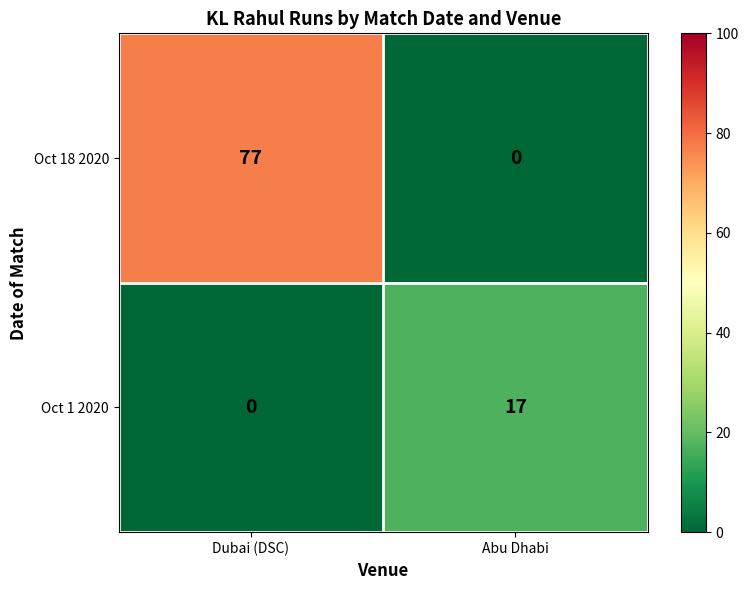

The value of Oct 18 2020 at Abu Dhabi is 0. True or false?

True